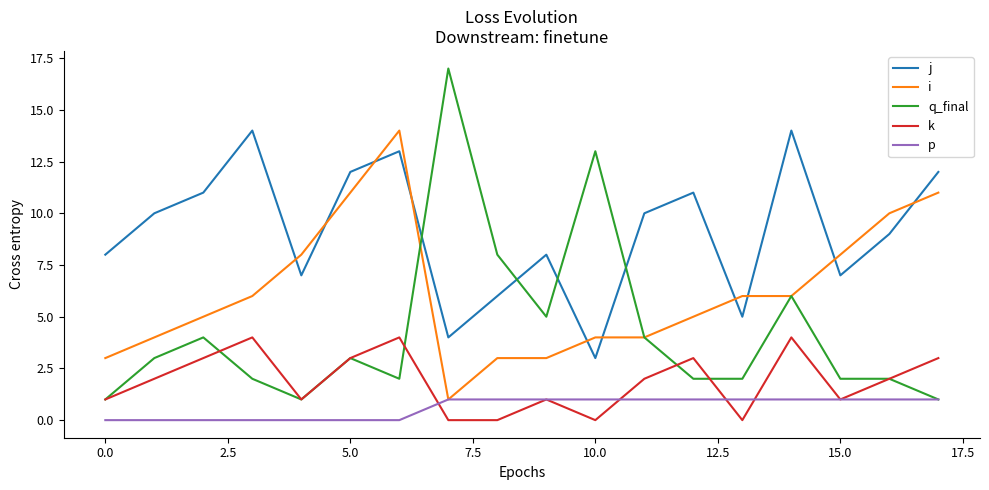

Which series has the largest range (max minus min)?

q_final